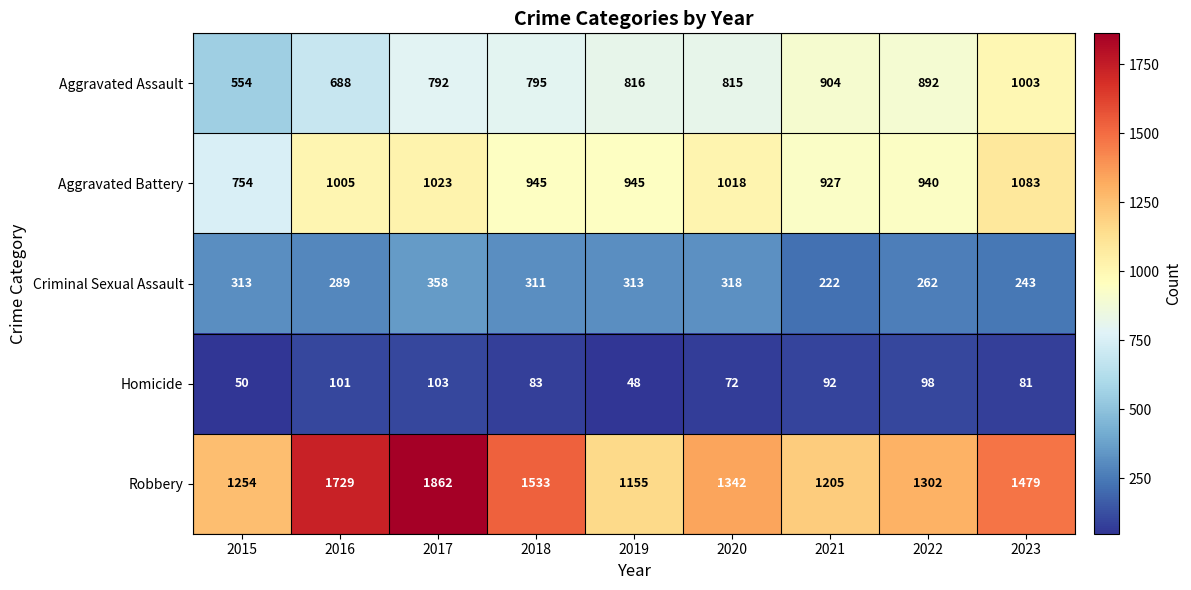

Which series has the widest spread of values?

Robbery